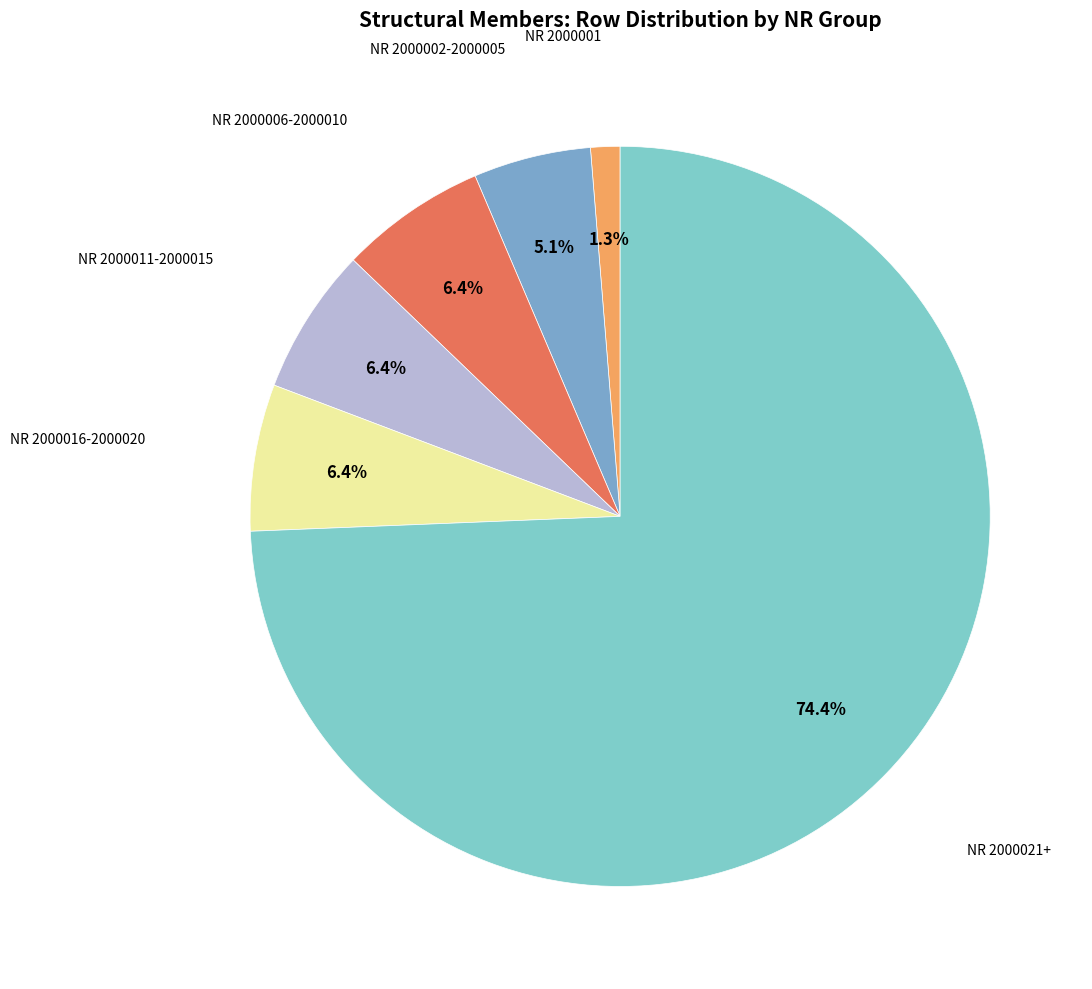

To the nearest percent, what is the average slice percentage?

17%